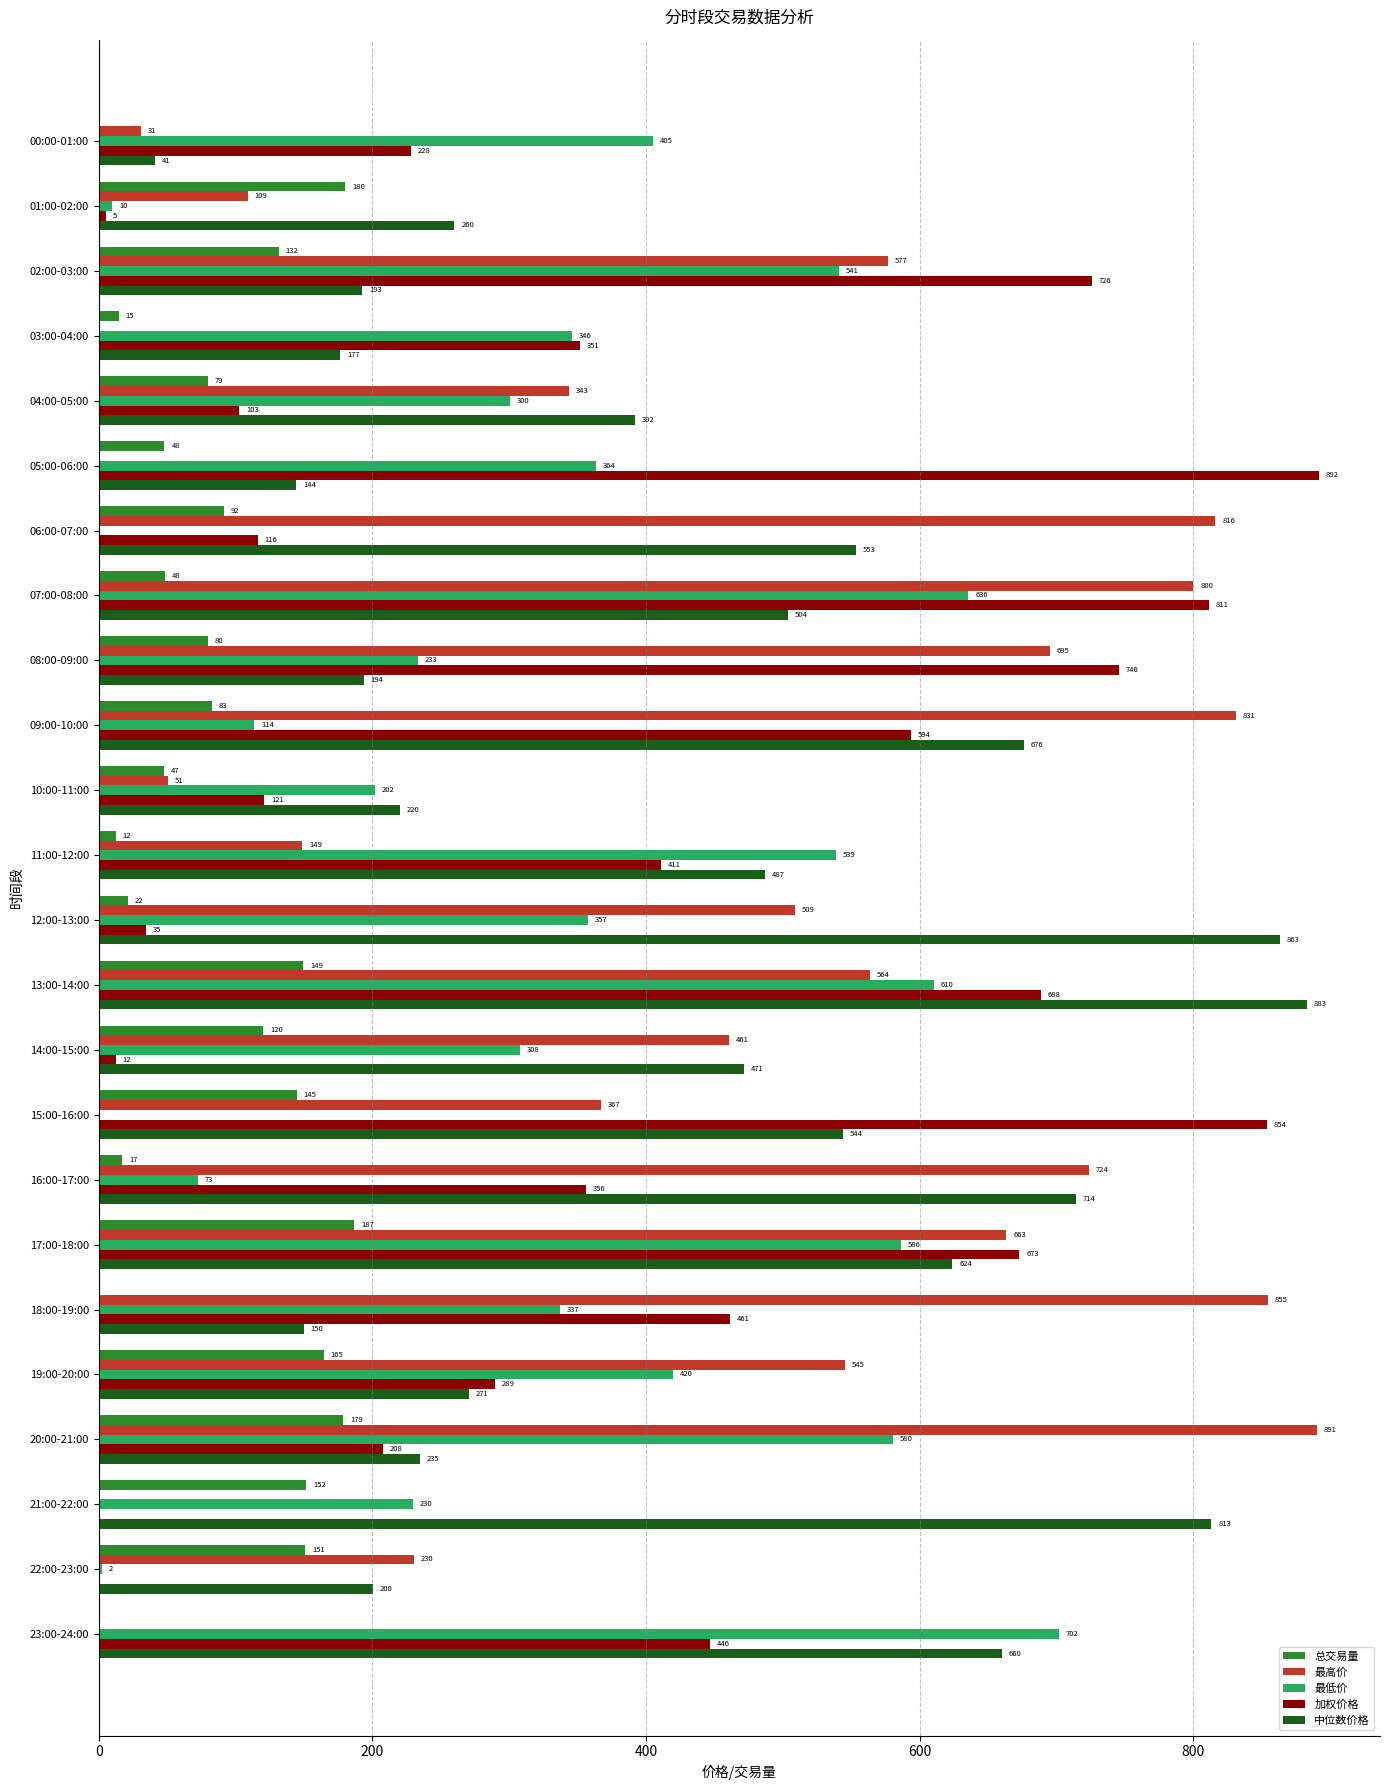

Which category has the highest value in the 加权价格 series?

05:00-06:00